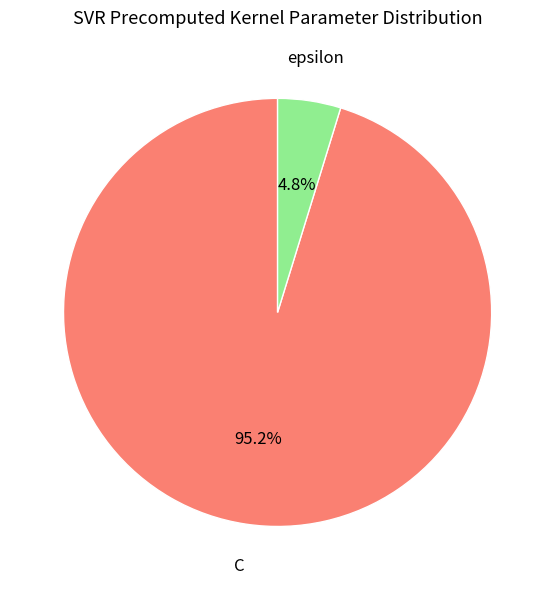

Is there any slice that represents more than half of the pie?

Yes